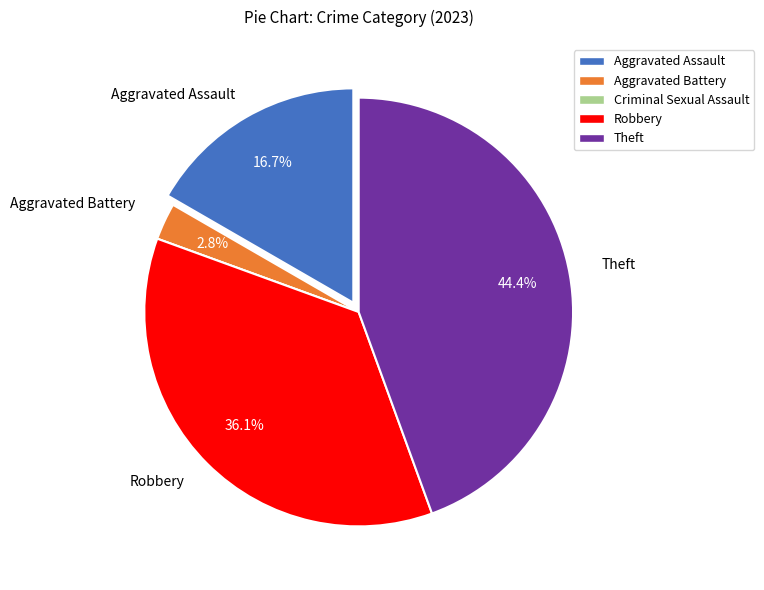

Do Aggravated Assault and Theft together represent more than half of the pie?

Yes